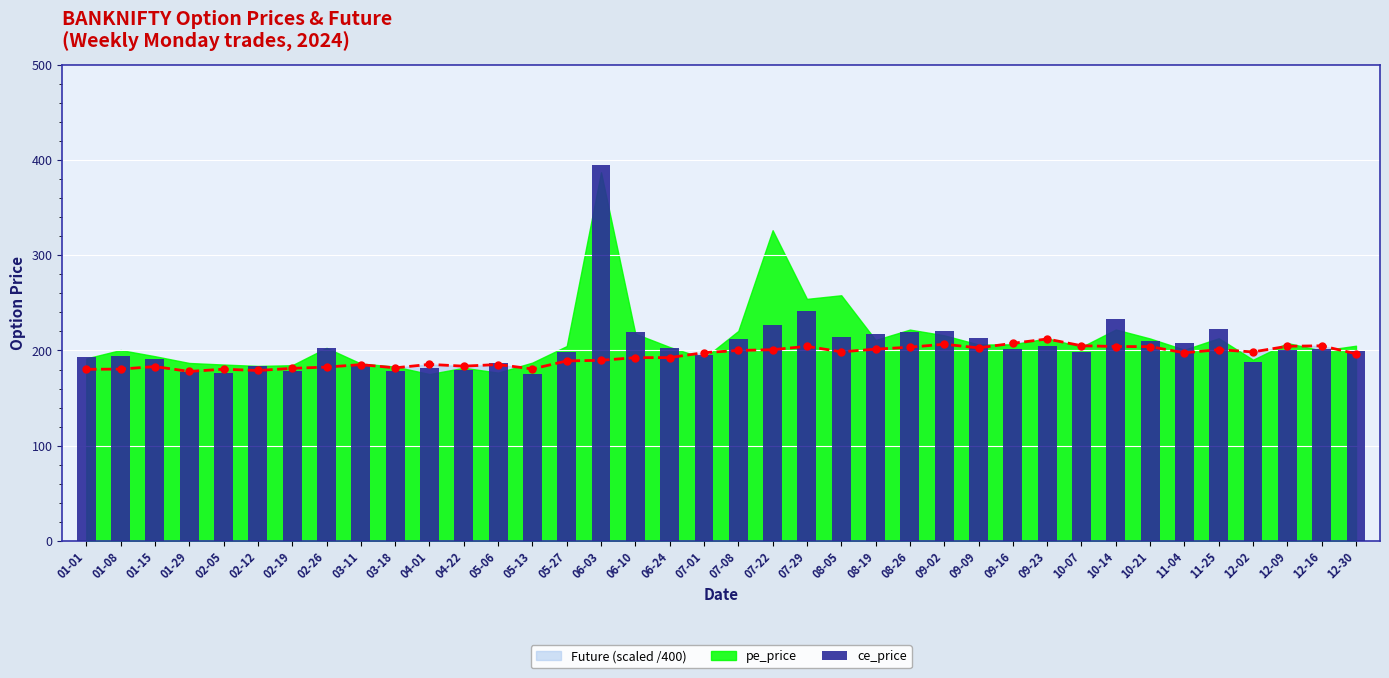

The Future (scaled /400) series shows 82.8 at 02-19. True or false?

False